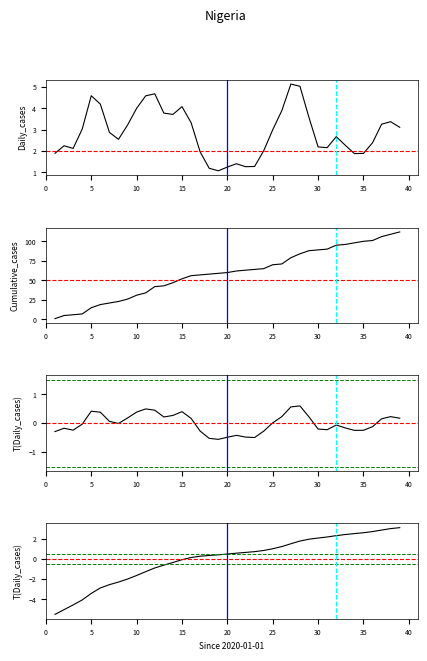

At how many categories does at least one series exceed 25?

31